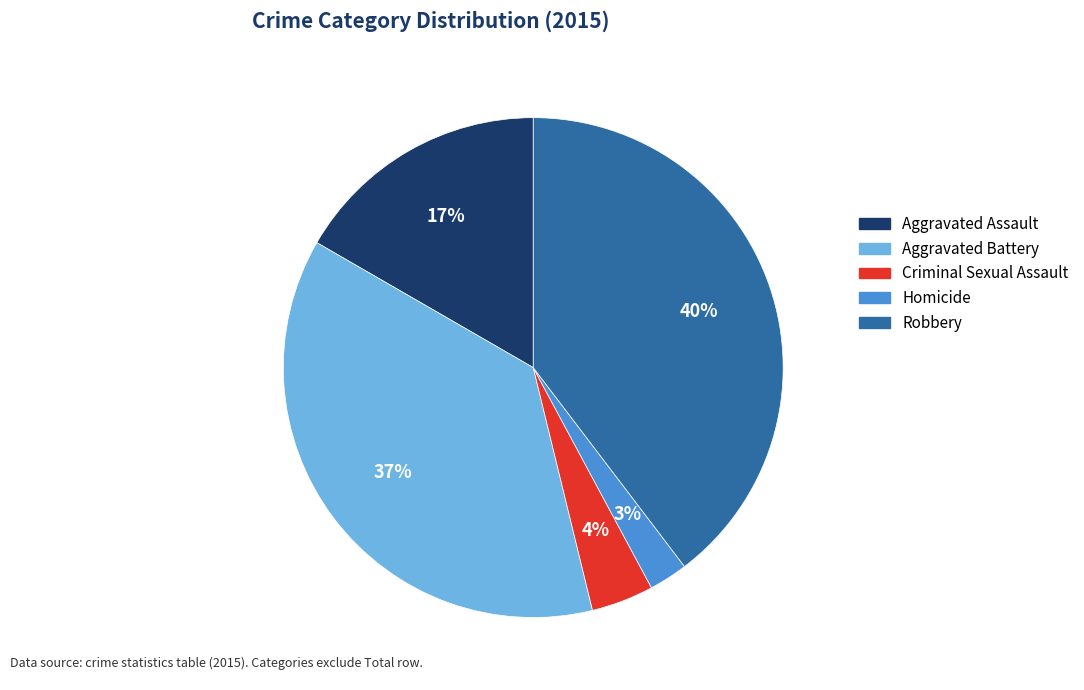

Is there any slice that represents more than half of the pie?

No